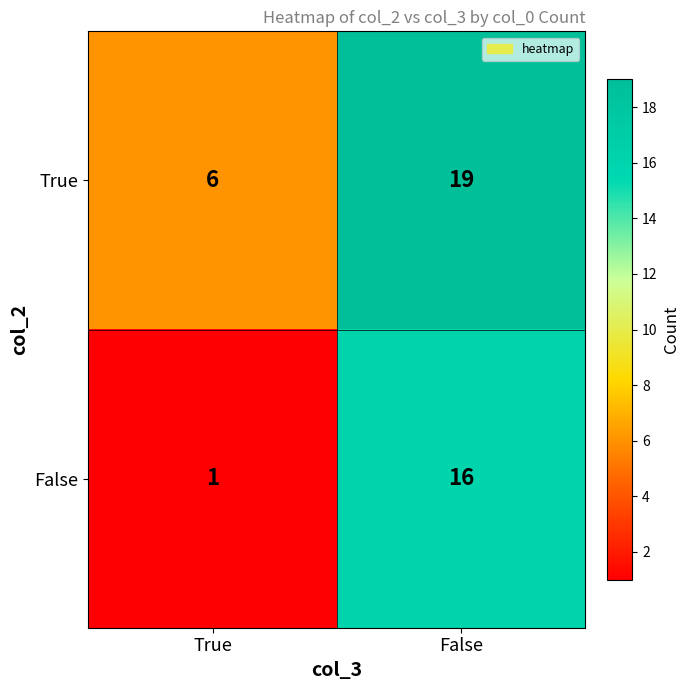

Which series has the largest range (max minus min)?

False